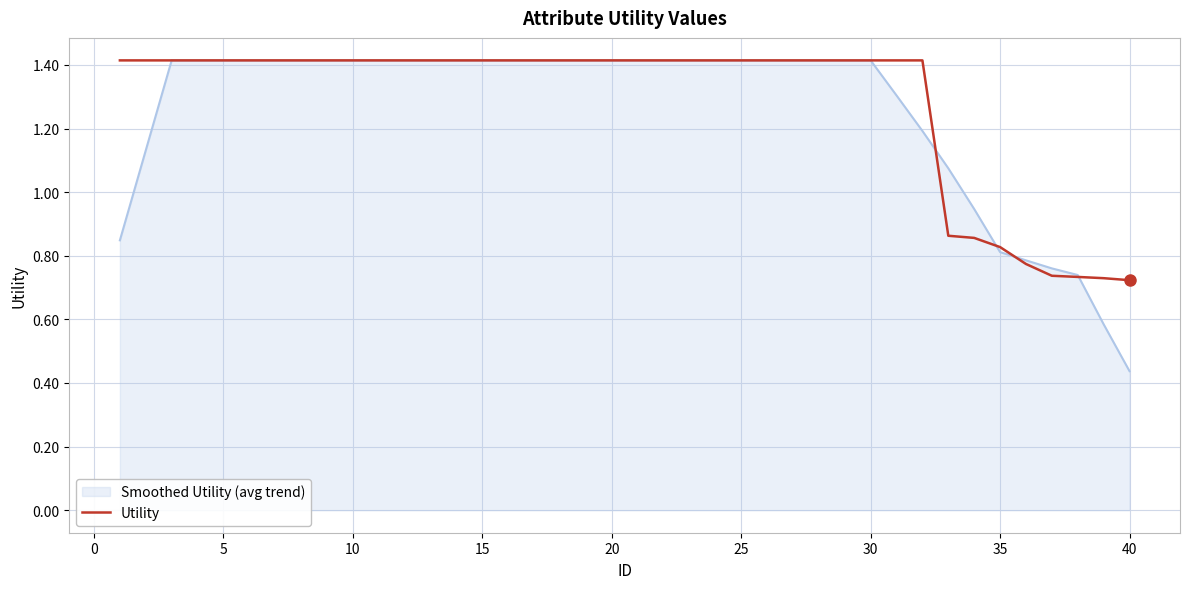

What is the greatest value displayed?

1.4